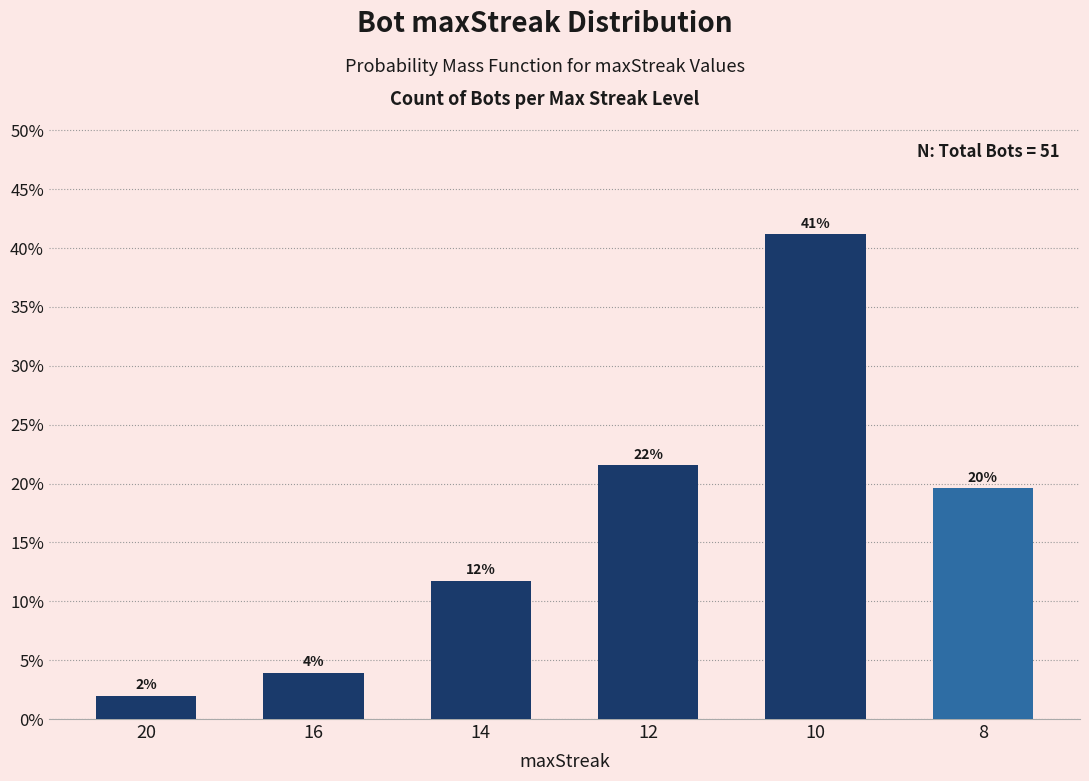

Are the bars horizontal?

No